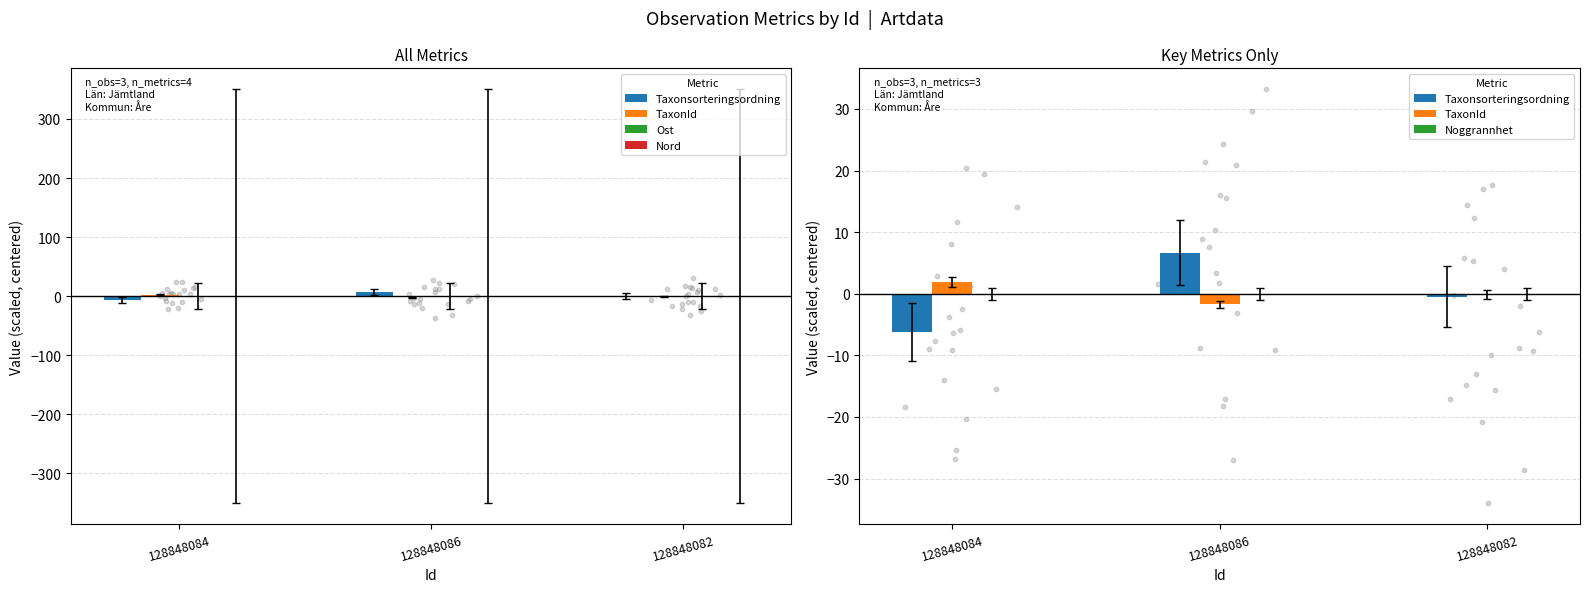

What is the total value across all series at 128848086?

5.0